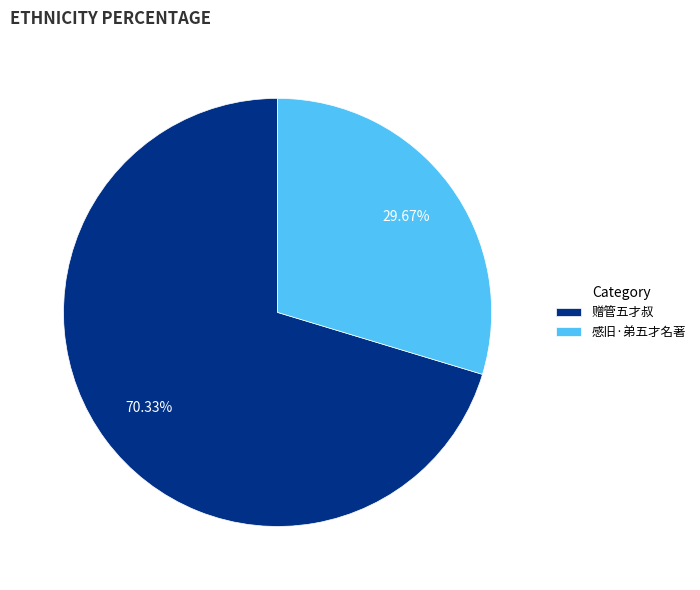

Approximately how many times larger is the value at 感旧·弟五才名著 compared to 赠管五才叔?

0.4